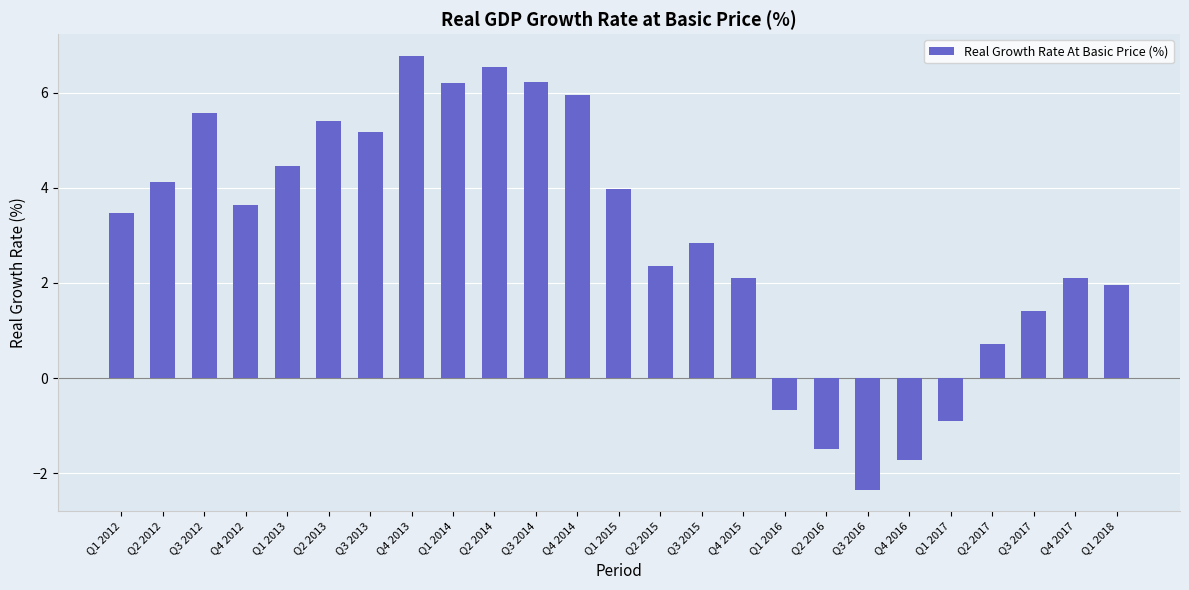

Which has a higher value, Q3 2014 or Q4 2017?

Q3 2014